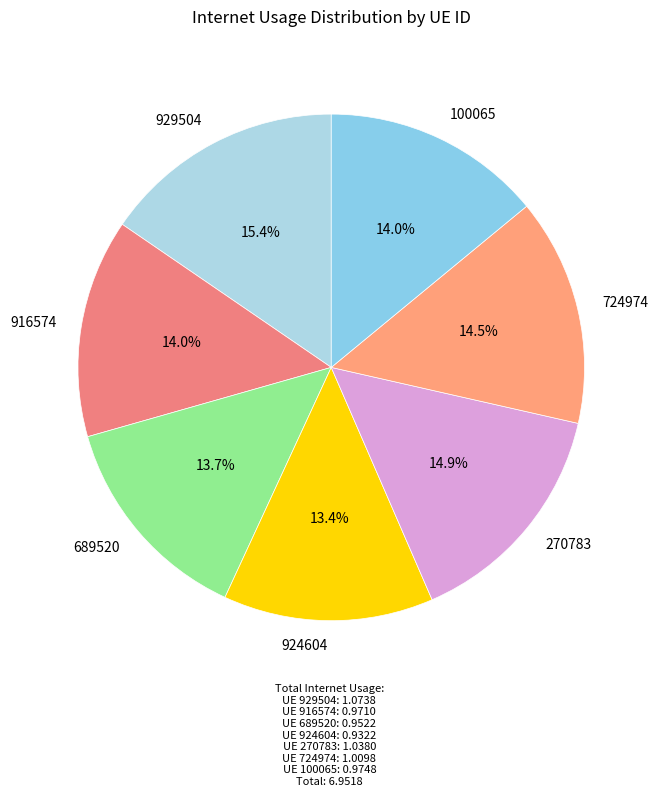

Is the sum of 924604 and 929504 greater than half?

No